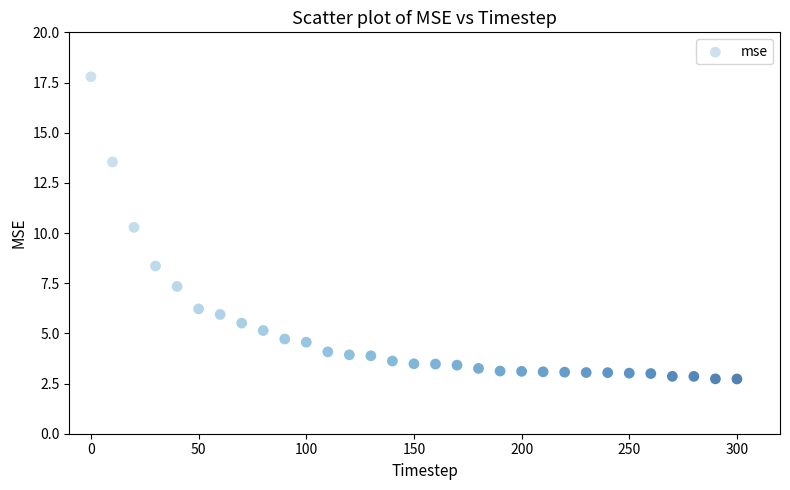

What Y value in the scatter plot is closest to 10?

10.3